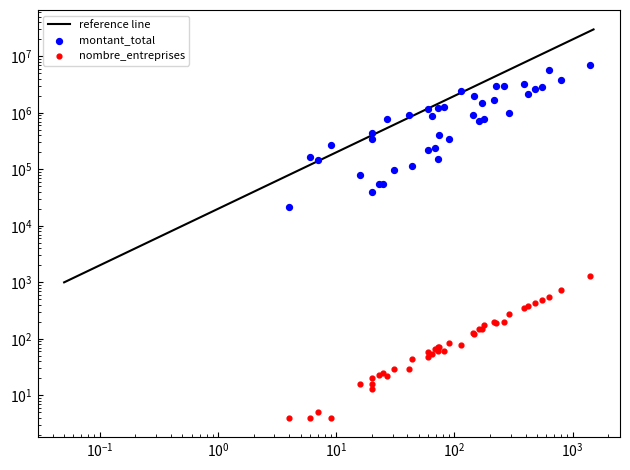

Is the value of nombre_entreprises at $\mathdefault{10^{3}}$ greater than the value of montant_total at $\mathdefault{10^{4}}$?

No